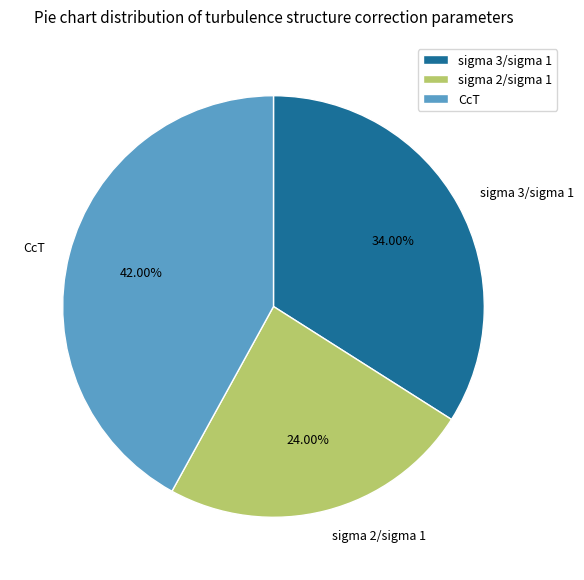

Do sigma 3/sigma 1 and sigma 2/sigma 1 together represent more than half of the pie?

Yes